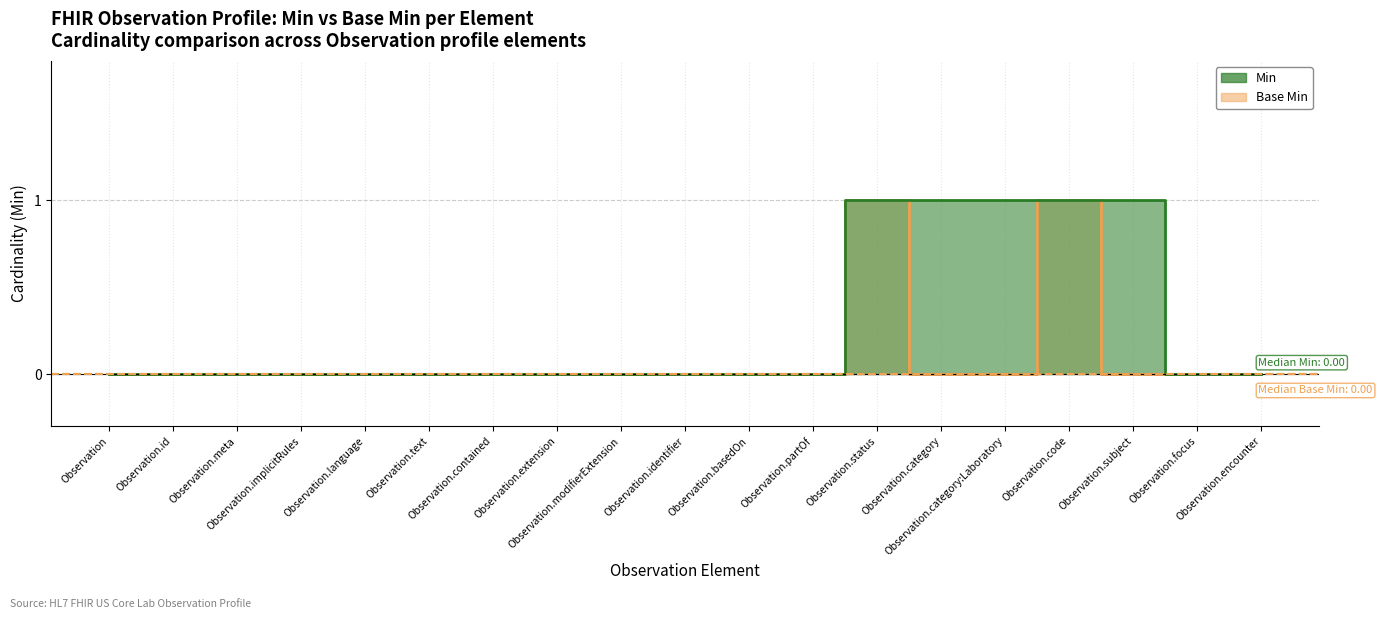

Which has a higher value, Observation.modifierExtension or Observation.identifier?

Observation.modifierExtension